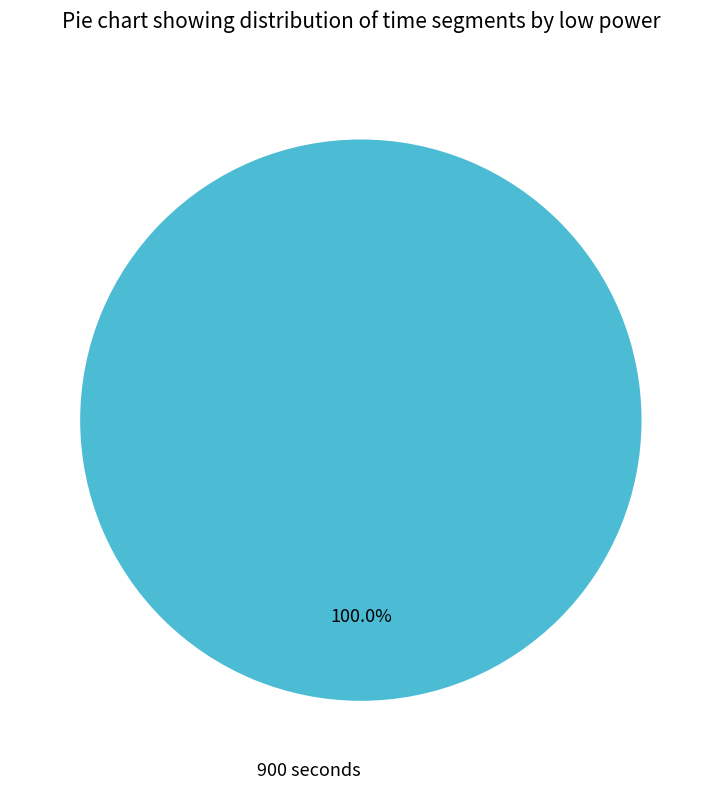

To the nearest percent, what percentage of the pie is 900 seconds?

100%